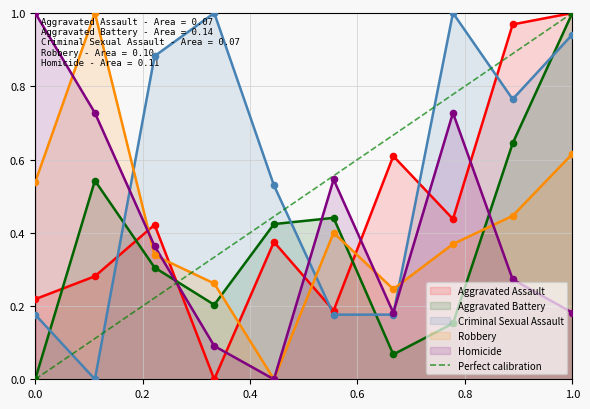

True or false: Robbery and Aggravated Assault intersect in this chart.

True